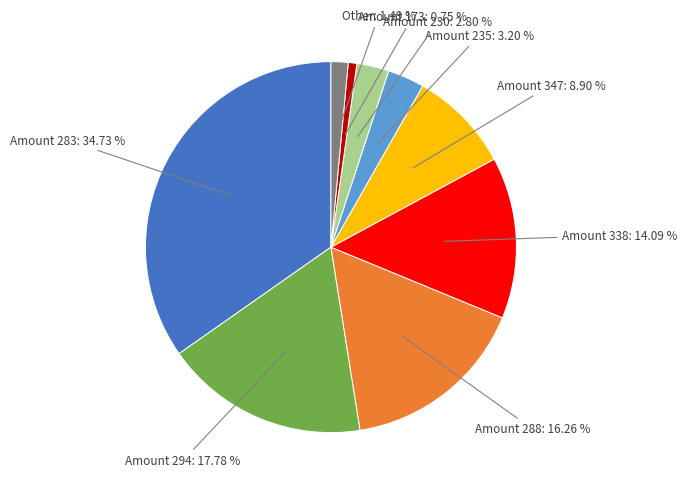

Is there a majority slice in this chart?

No